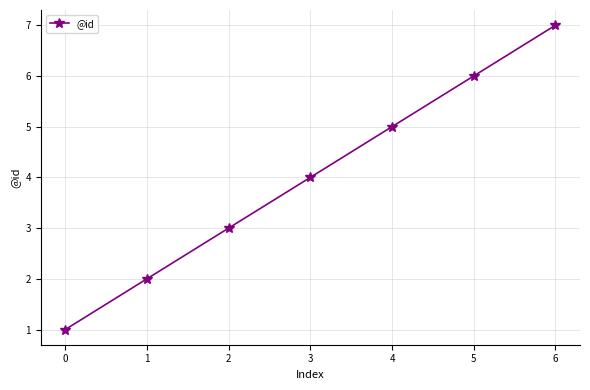

What is the difference between the second highest and second lowest values?

4